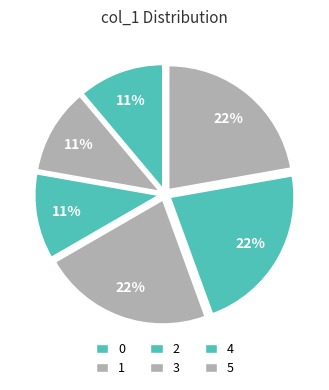

Count the number of slices in the pie.

6